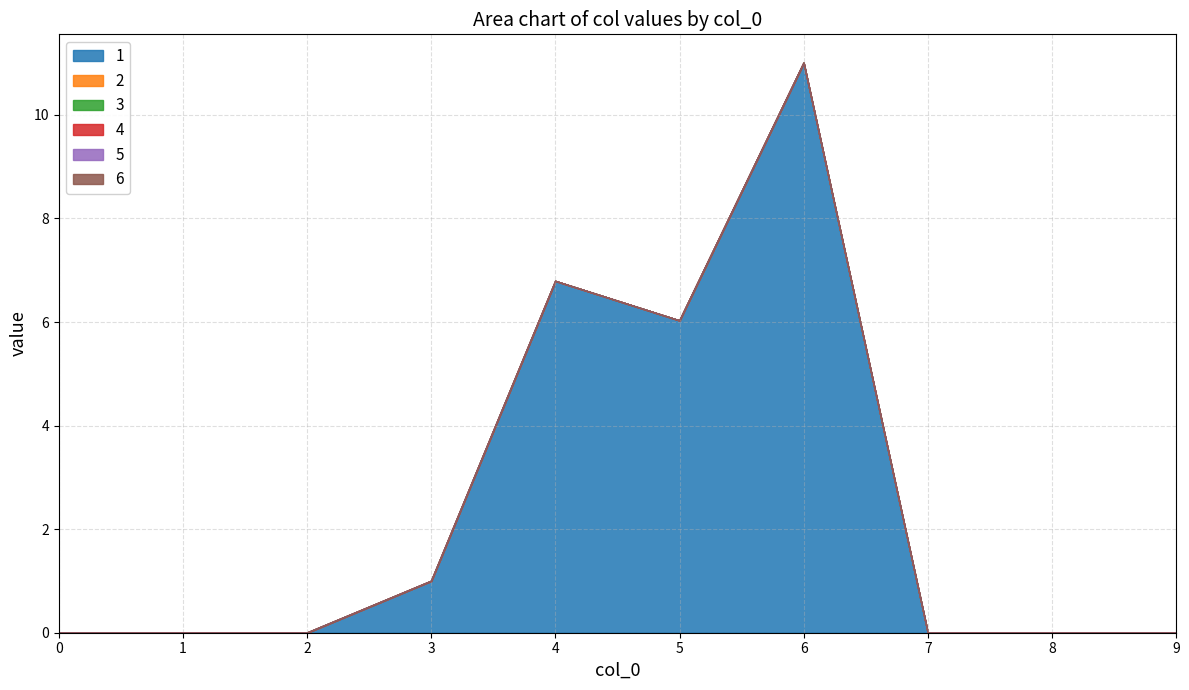

The 1 series shows 0.0 at 7. True or false?

True